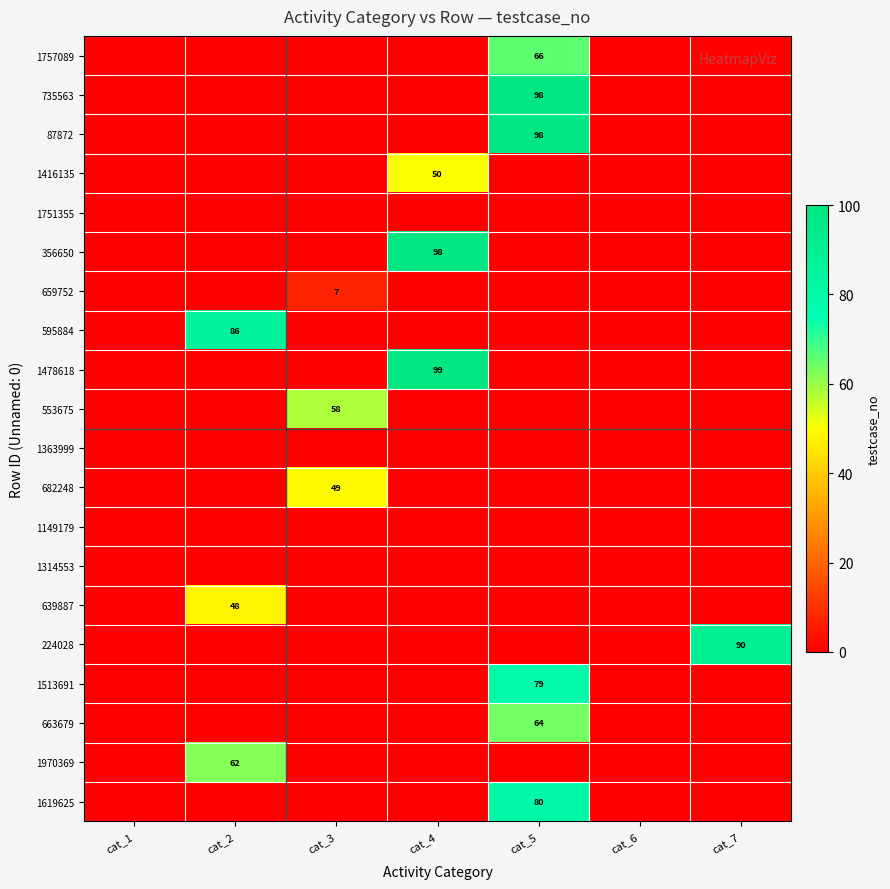

Which series has the largest range (max minus min)?

1478618